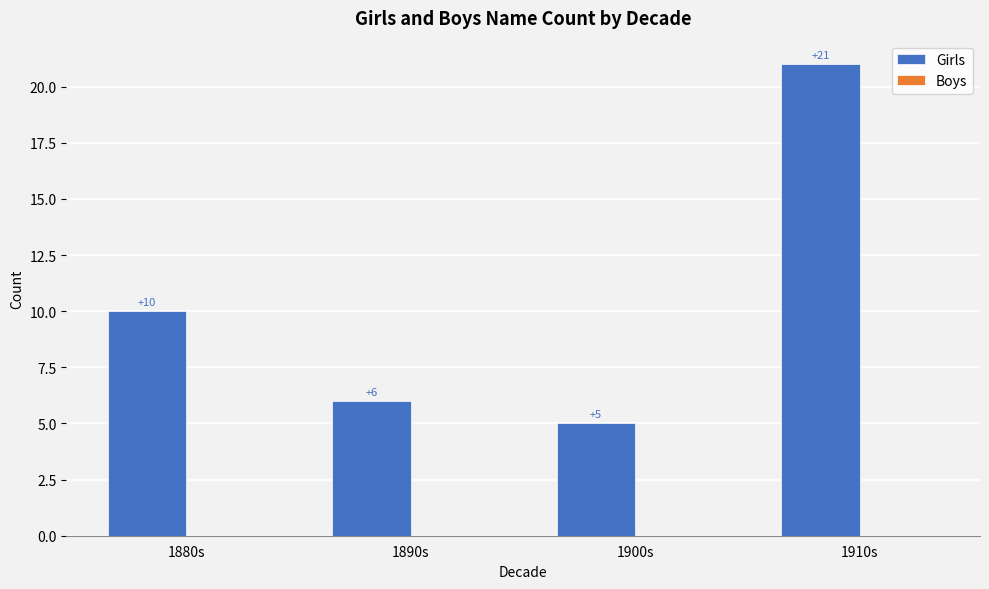

At which label is the value closest to 13?

1880s